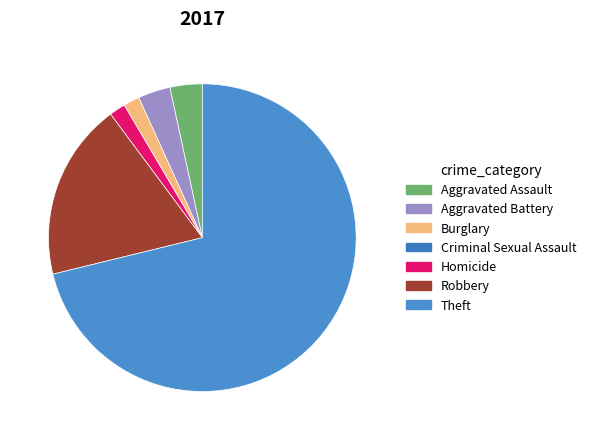

To the nearest percent, what portion does Theft represent?

71%